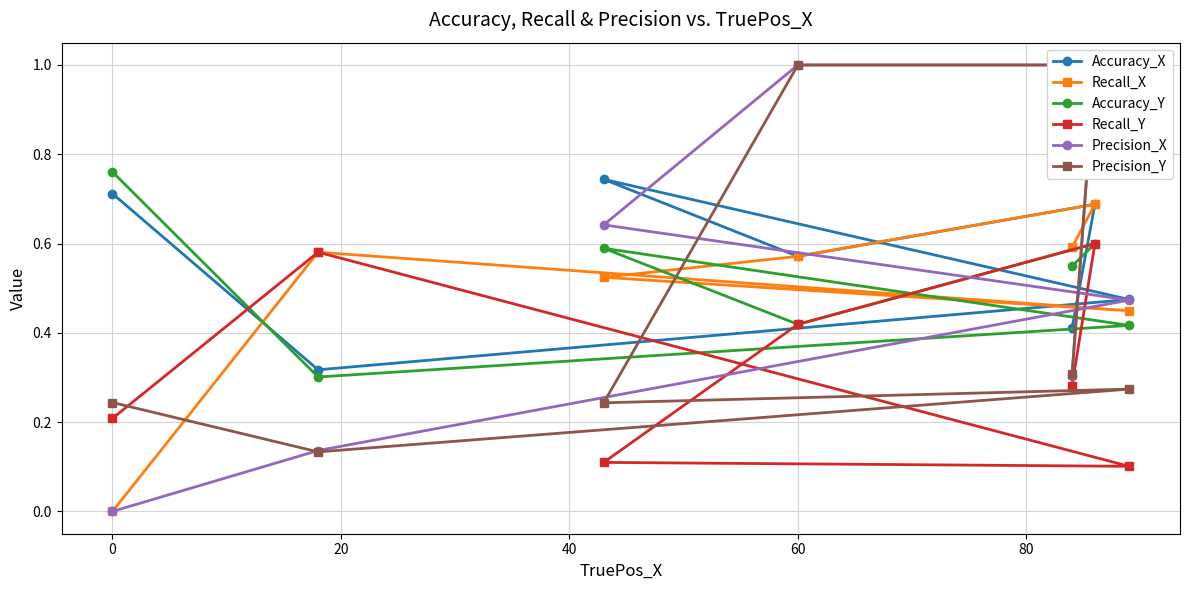

How many intersections are there between Recall_Y and Precision_Y?

2